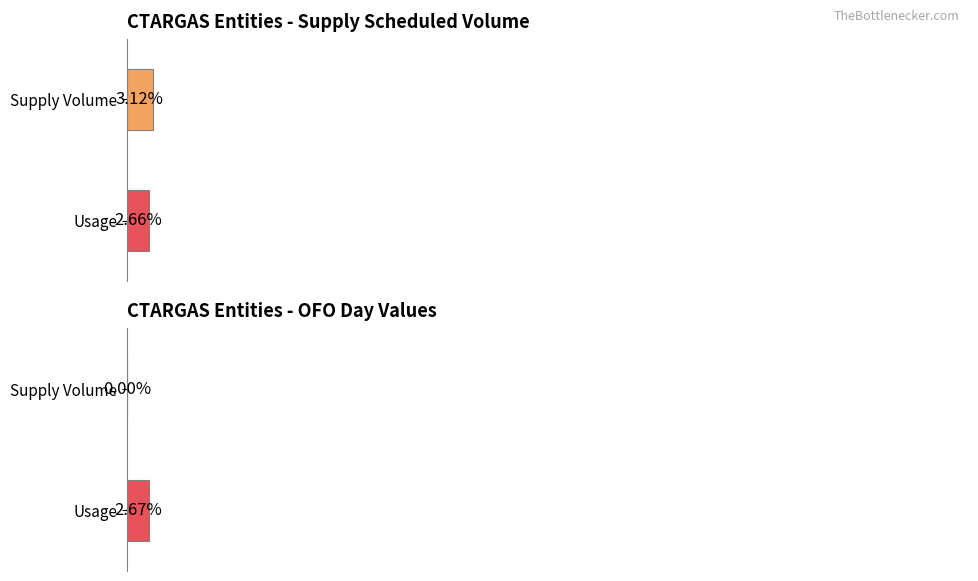

Which series has the largest total across all categories?

Supply Scheduled Volume (Sun)